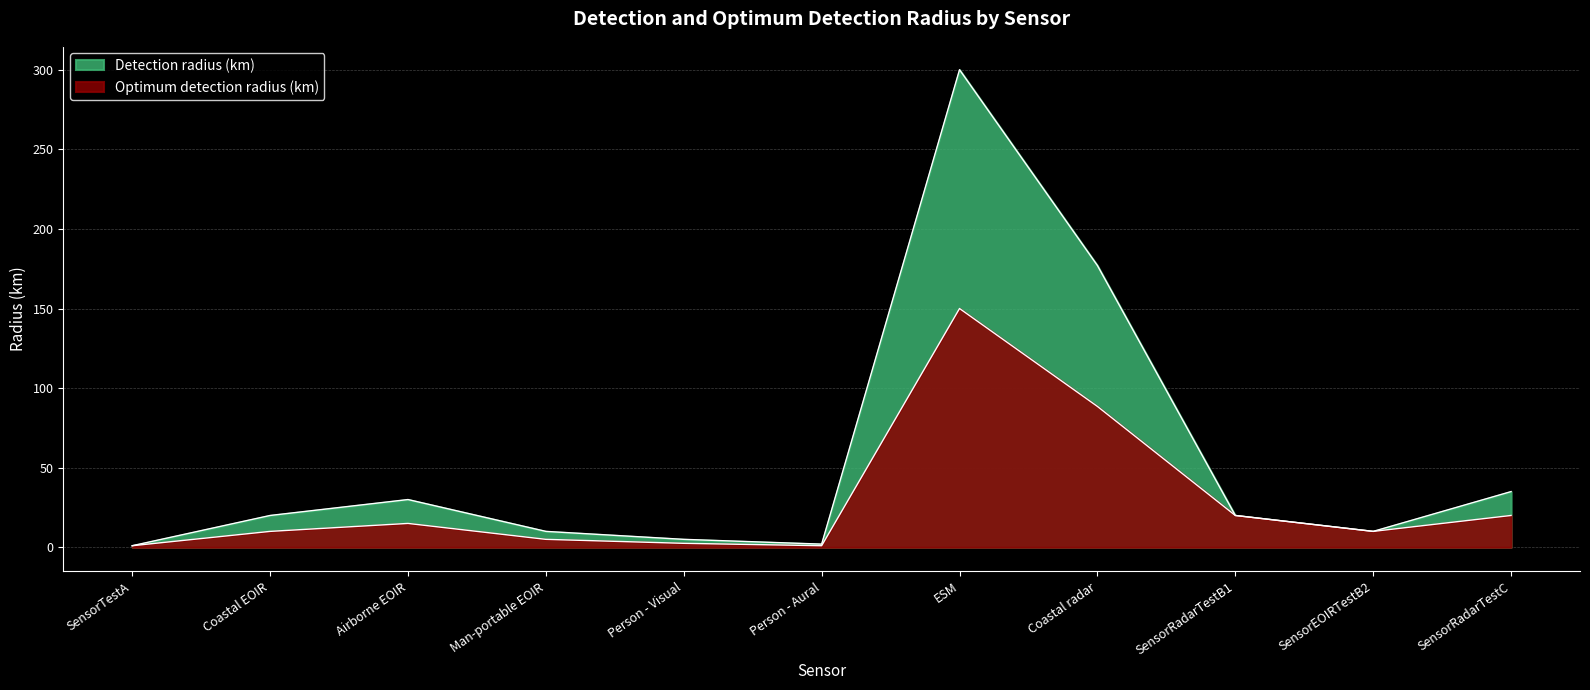

The Detection radius (km) series shows 10.0 at Coastal EOIR. True or false?

False